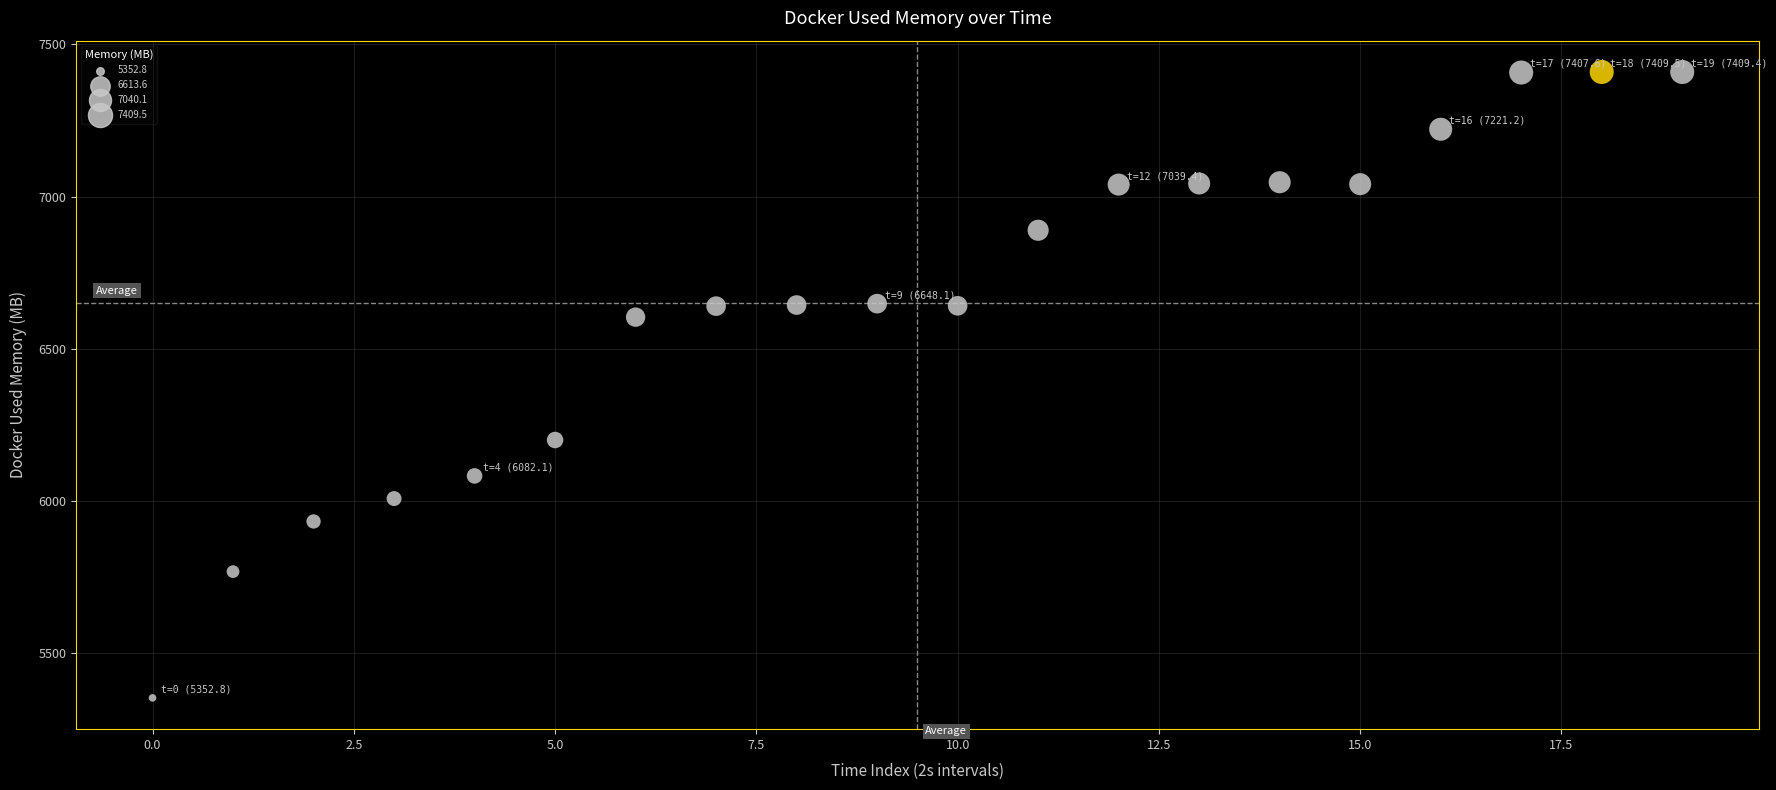

What Y value in the scatter plot is closest to 6381?

6200.1